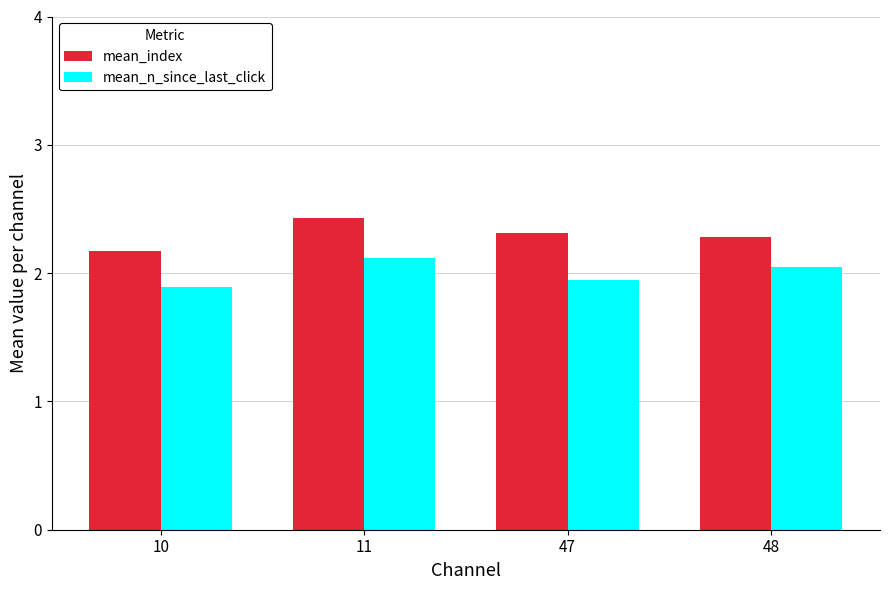

At which label is mean_index closest to 2?

10